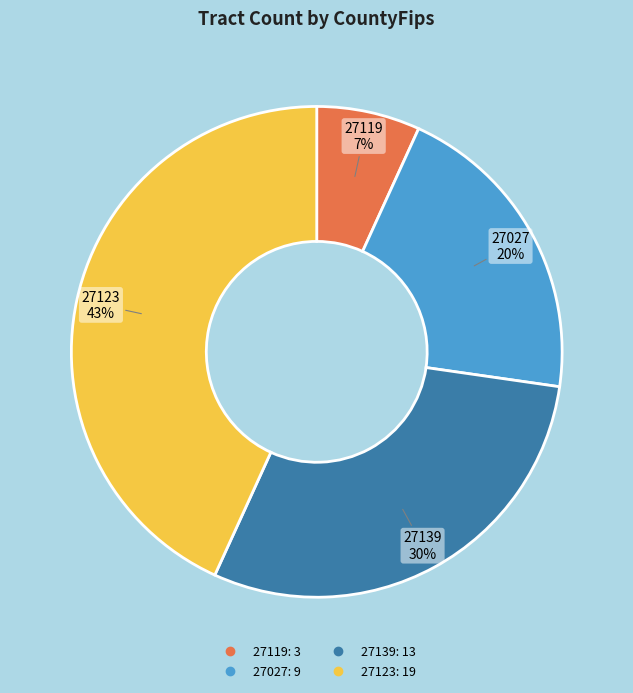

The 27139 slice represents 45% of the pie. True or false?

False